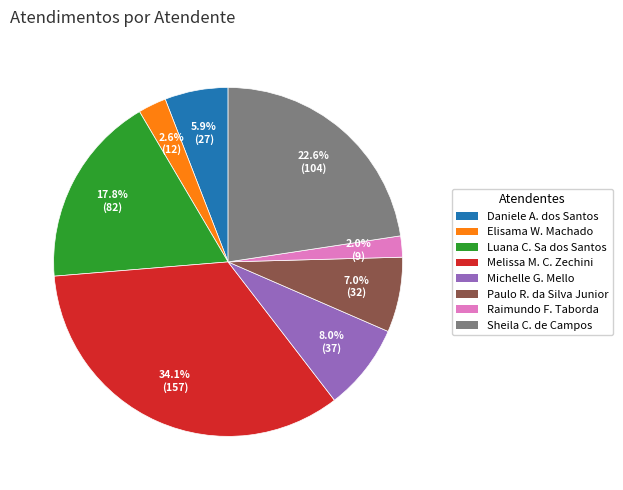

Does any single category account for the majority?

No